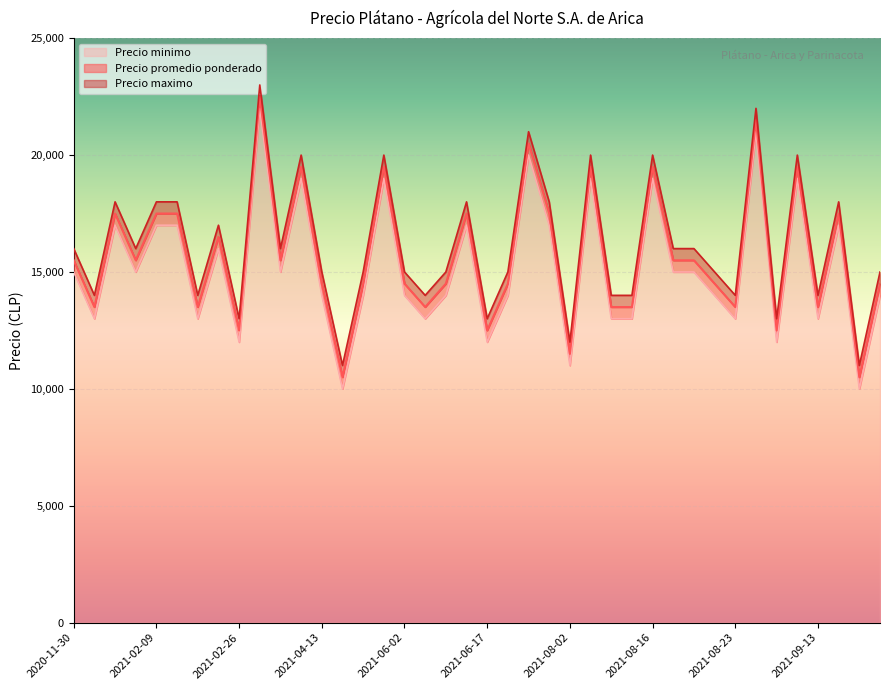

True or false: Precio minimo and Precio maximo intersect in this chart.

False